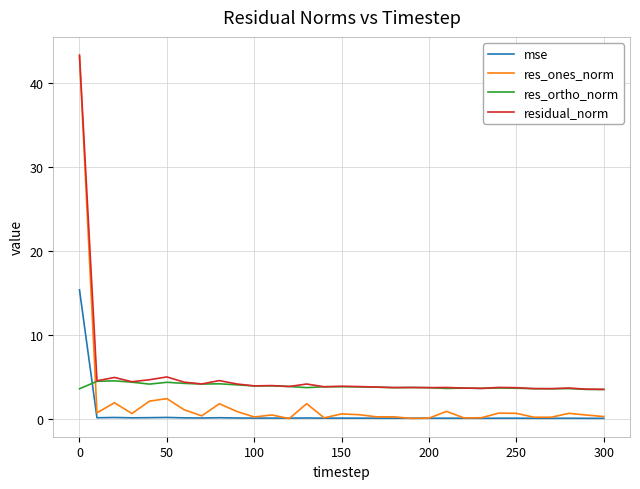

List the series in order of their overall mean, highest first.

residual_norm, res_ortho_norm, res_ones_norm, mse